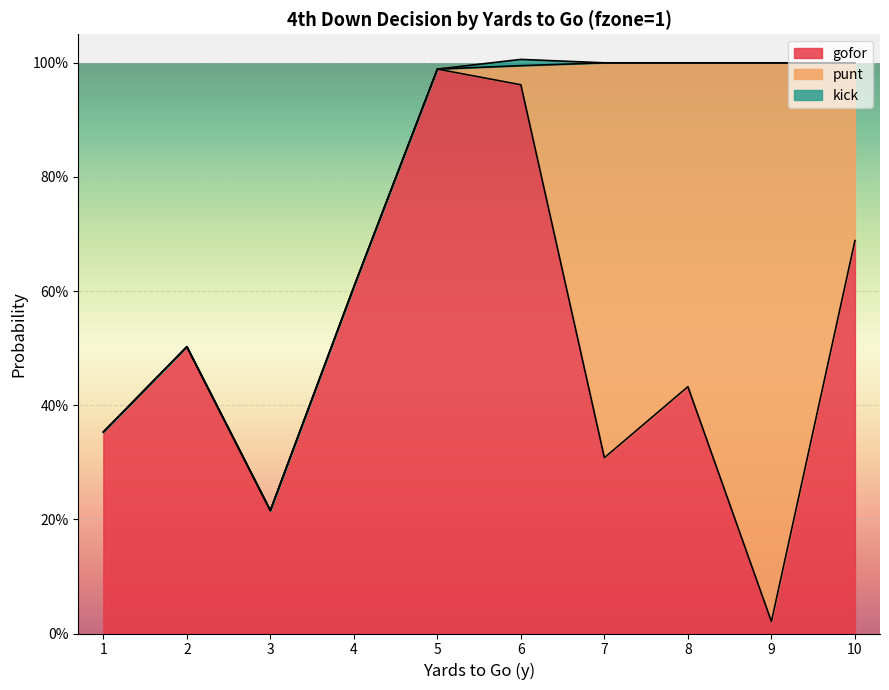

Where is the first local maximum for punt?

7